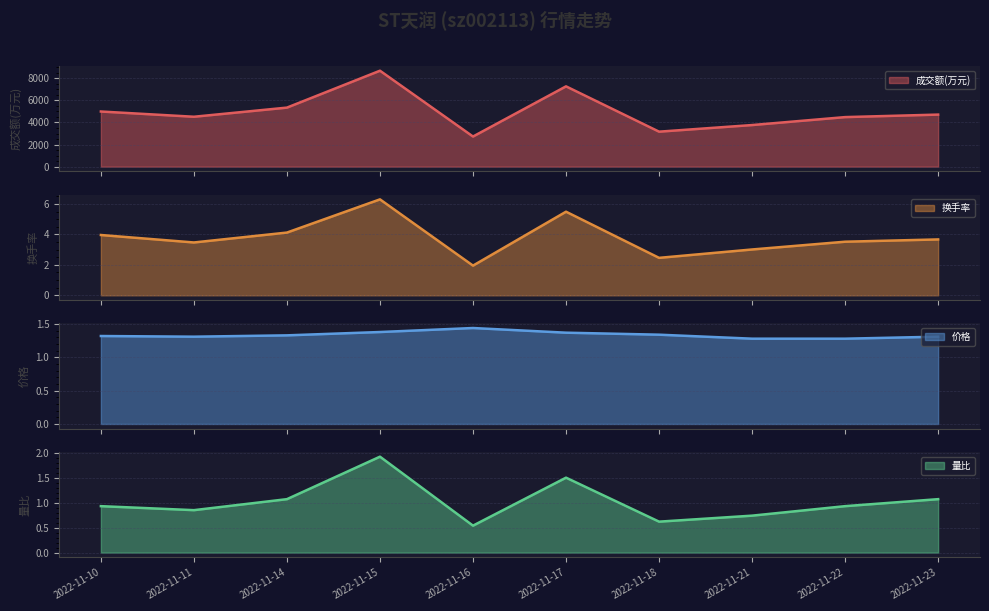

Count the 价格 values in the range 1 to 2.

10